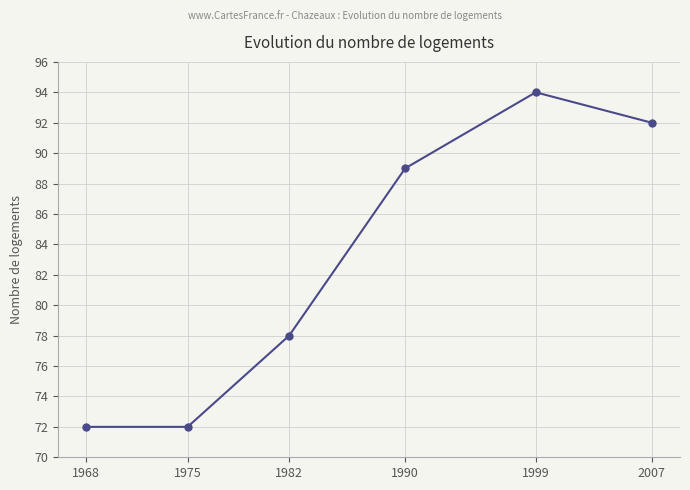

What is the value of the 5th point from the left?

94